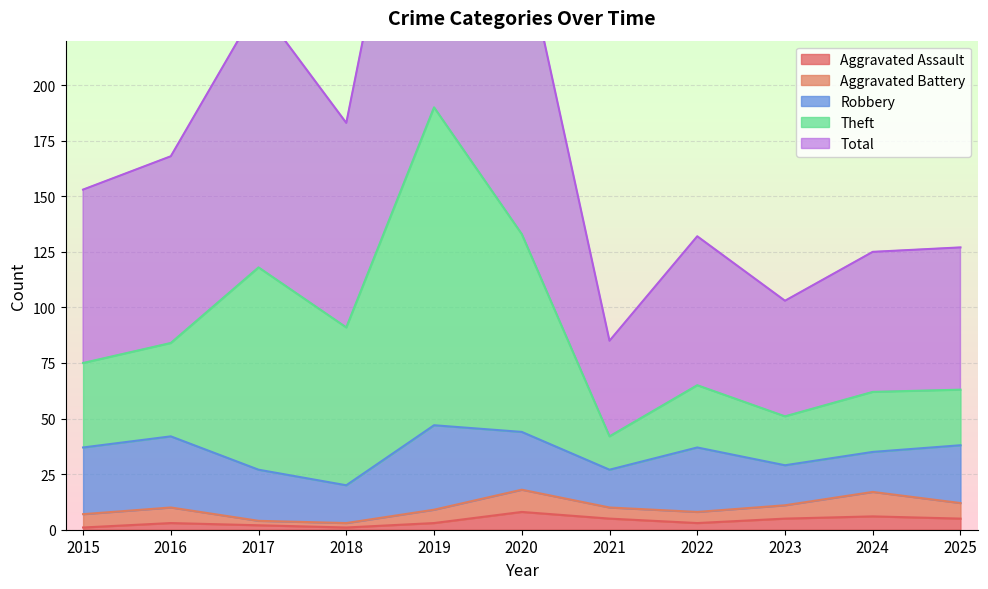

Is it true that Aggravated Assault equals 5 at 2025?

True